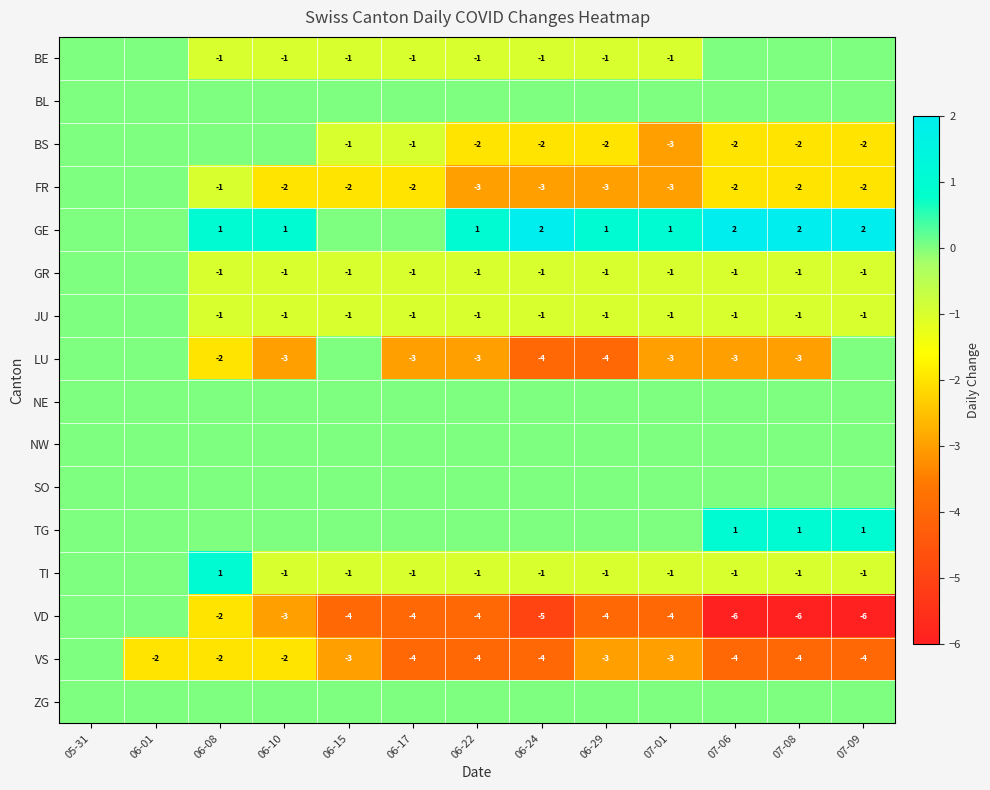

The JU series shows -1 at 06-22. True or false?

True